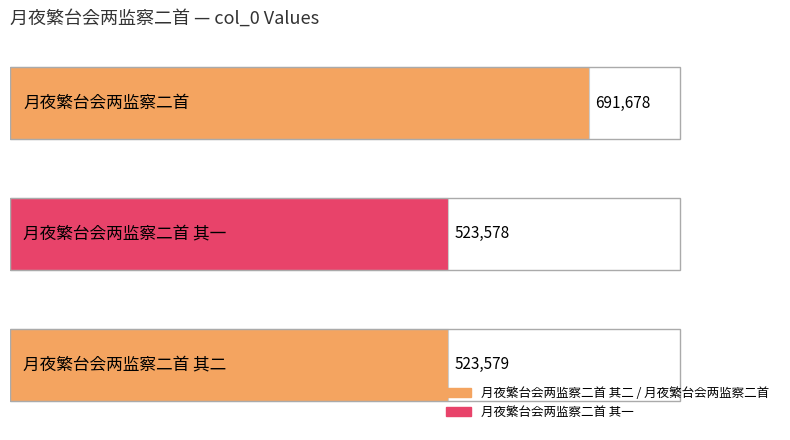

Which label corresponds to the smallest value in the chart?

月夜繁台会两监察二首 其一